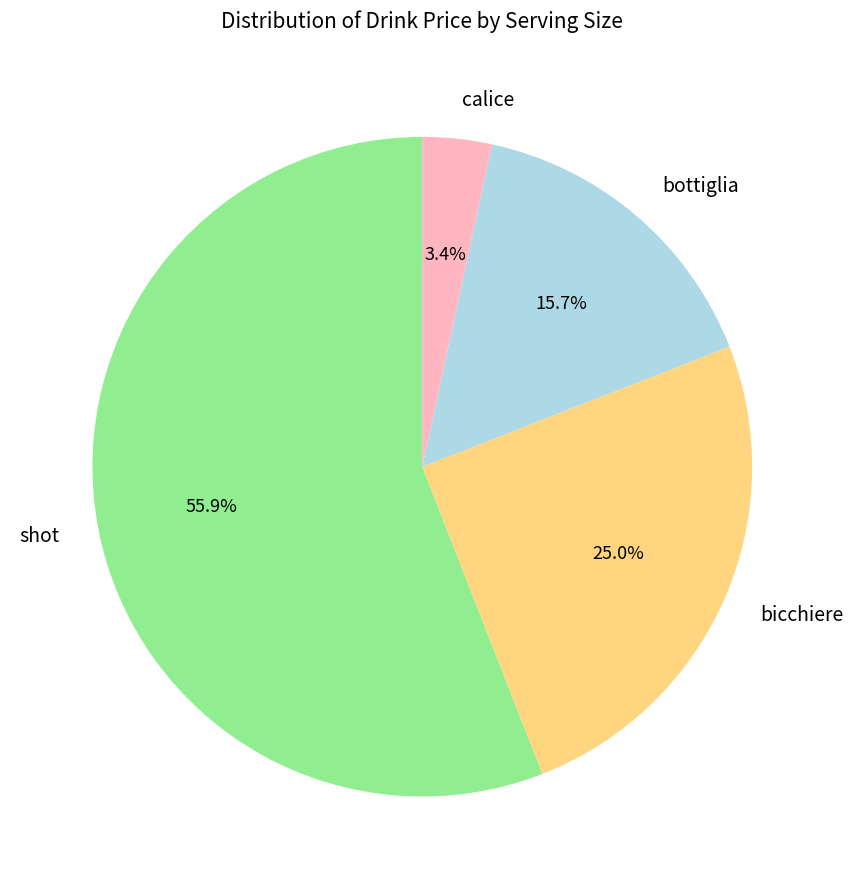

Does shot account for over 50% of the chart?

Yes